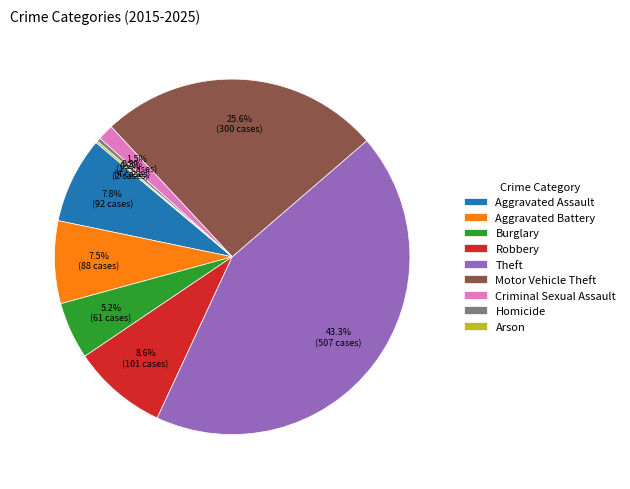

Does Motor Vehicle Theft account for over 50% of the chart?

No